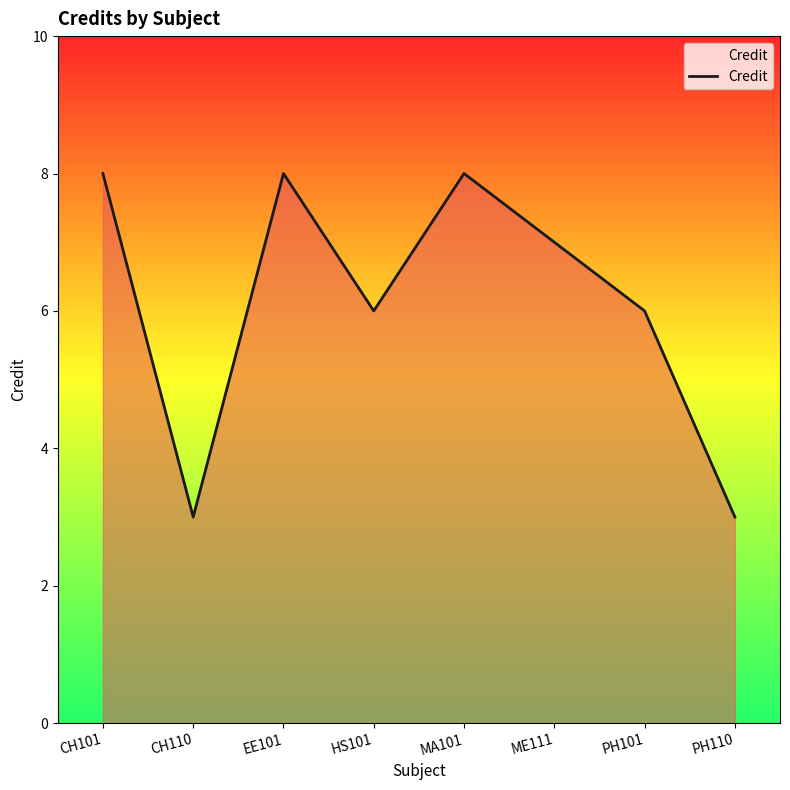

What position from the right is PH101?

2